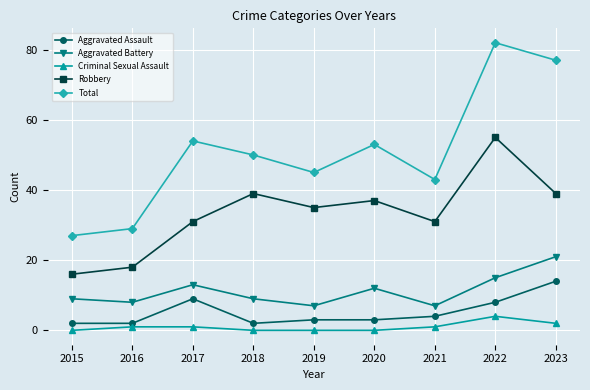

The value of Robbery at 2020 is 24. True or false?

False